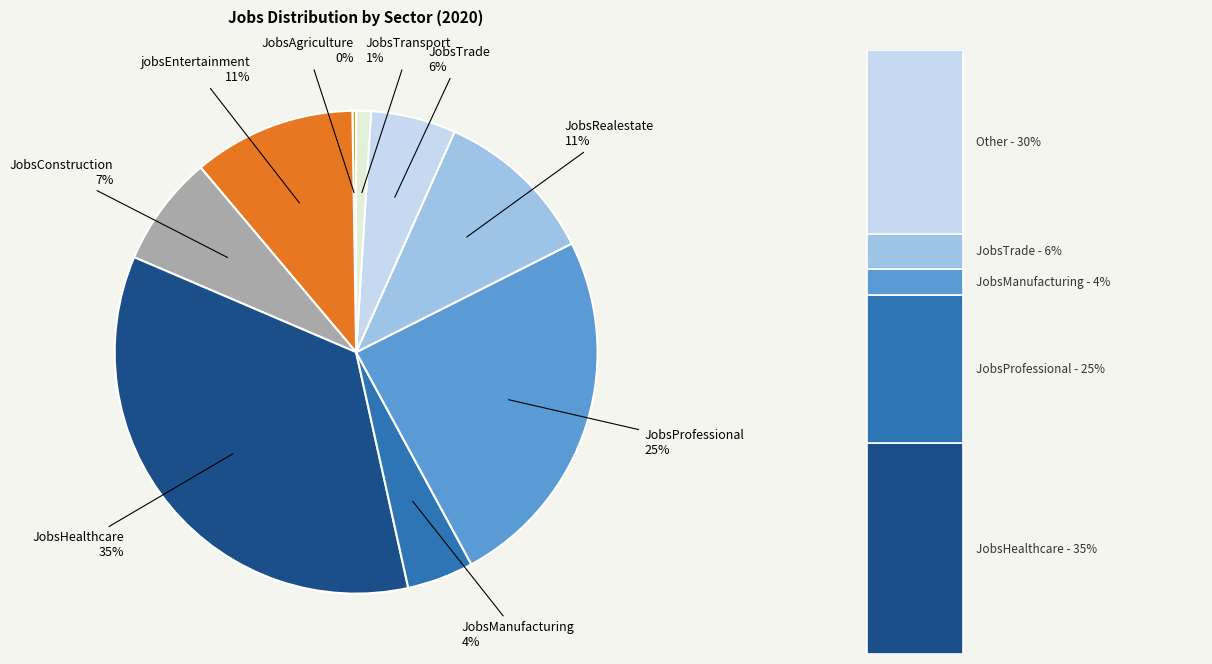

Which has a higher value, JobsProfessional or jobsEntertainment?

JobsProfessional